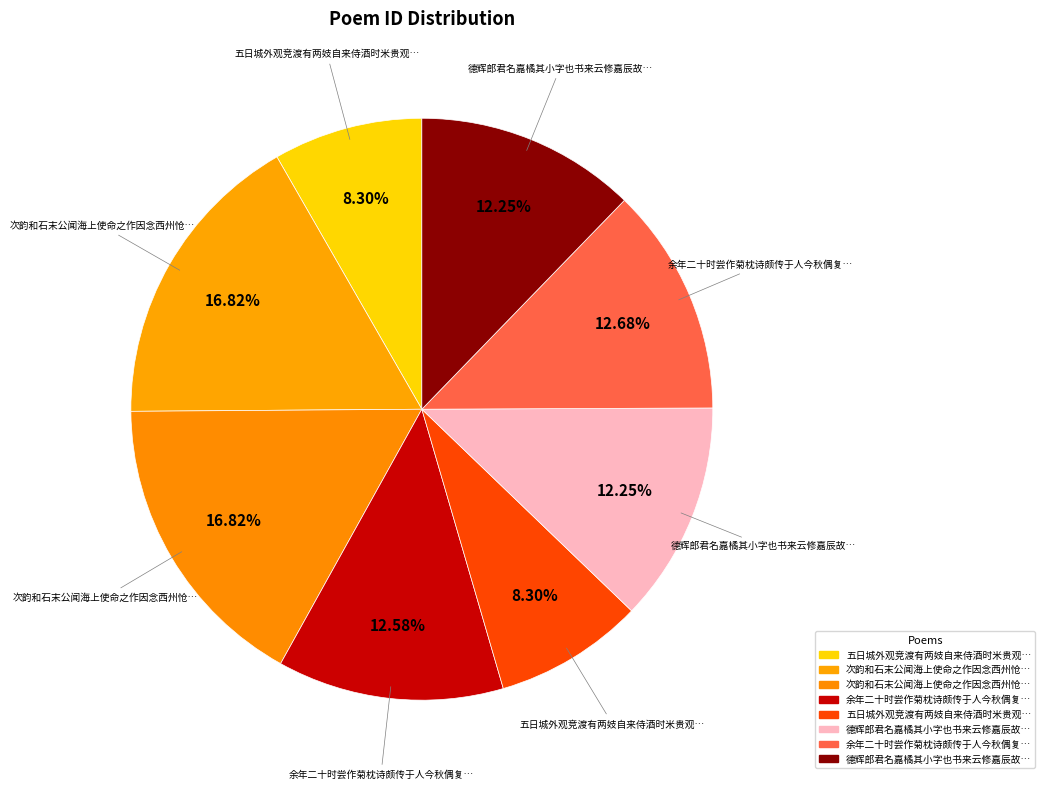

How many slices are in this pie chart?

8